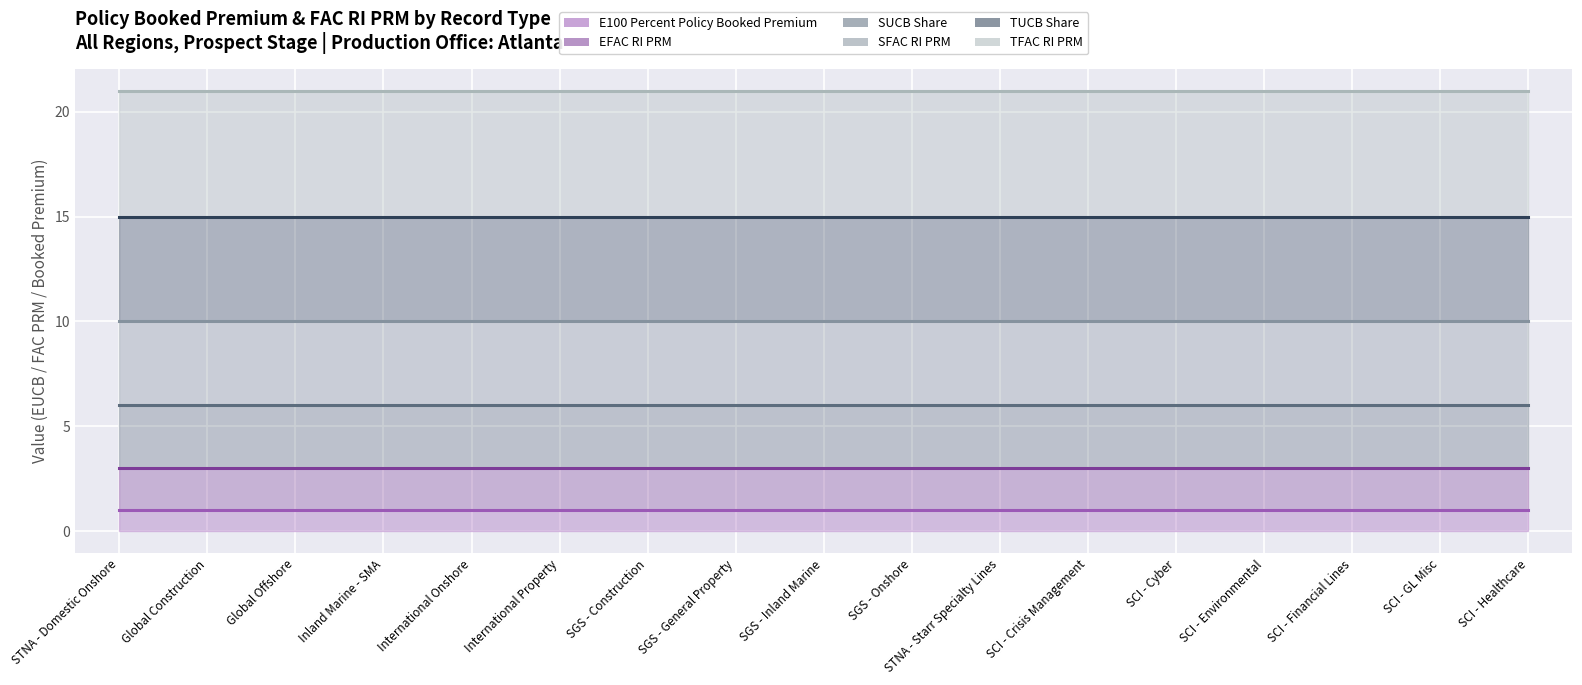

Which category has the highest value in the TFAC RI PRM series?

STNA - Domestic Onshore